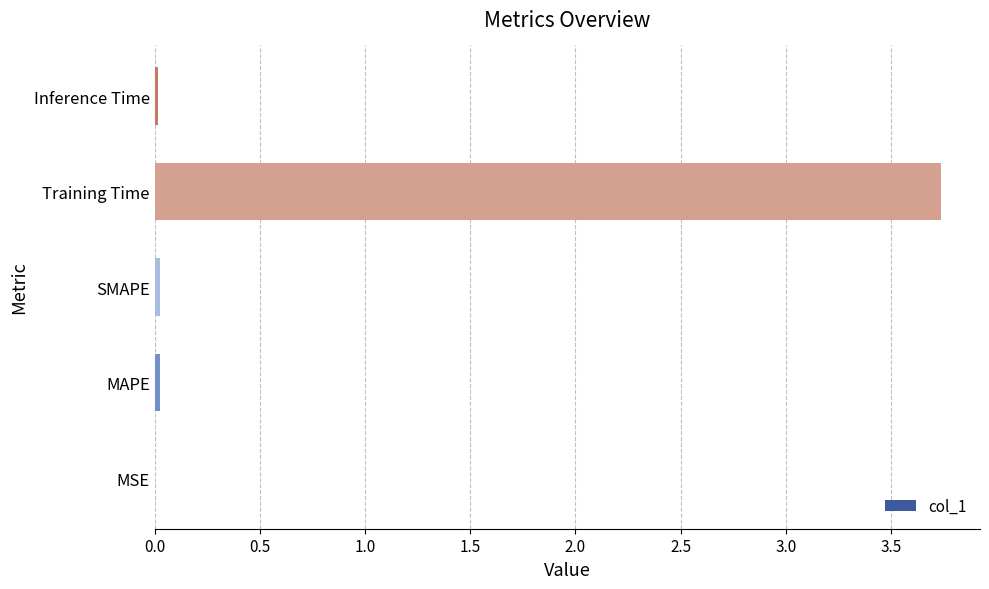

True or false: the data shows 3.7 at Training Time.

True